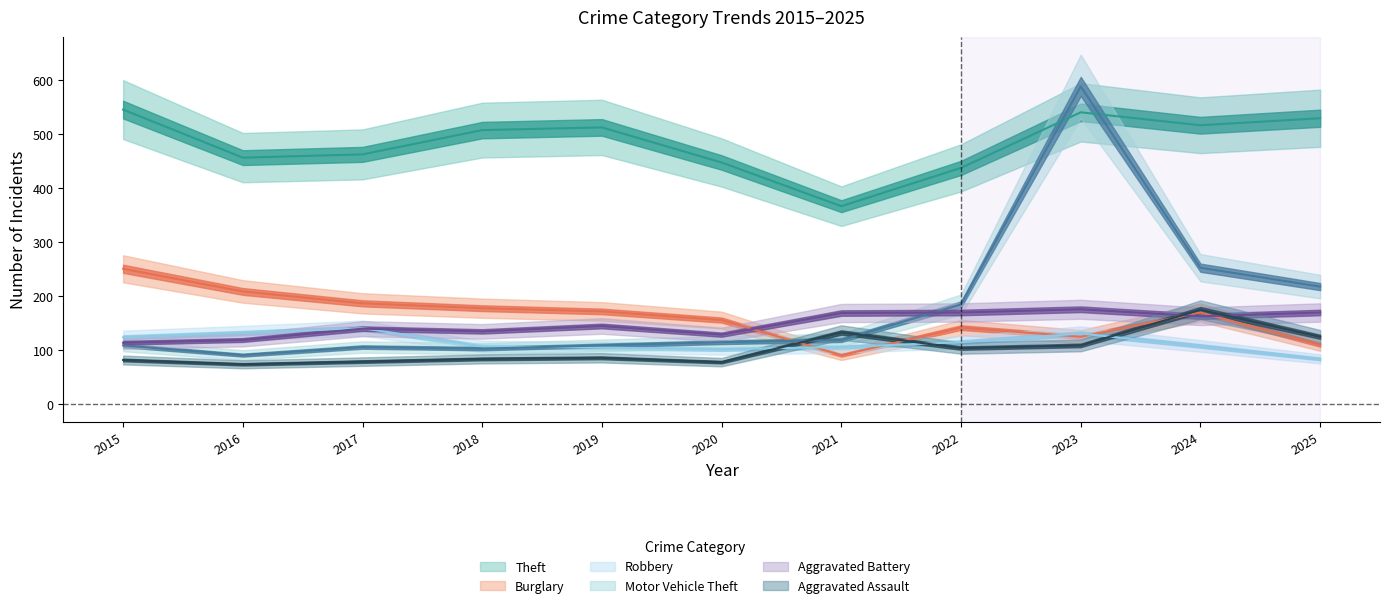

What is the difference between the maximum and minimum values in the Burglary series?

160